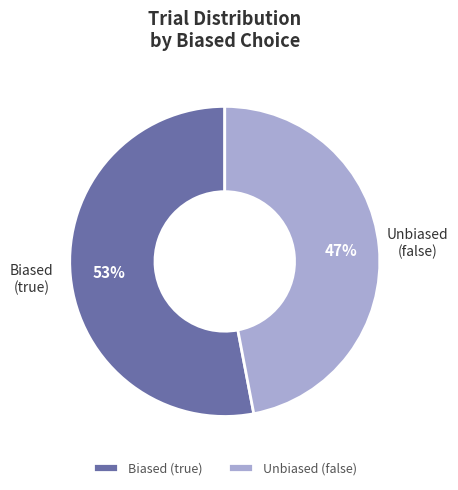

Which category has the smallest portion of the pie?

Unbiased (false)